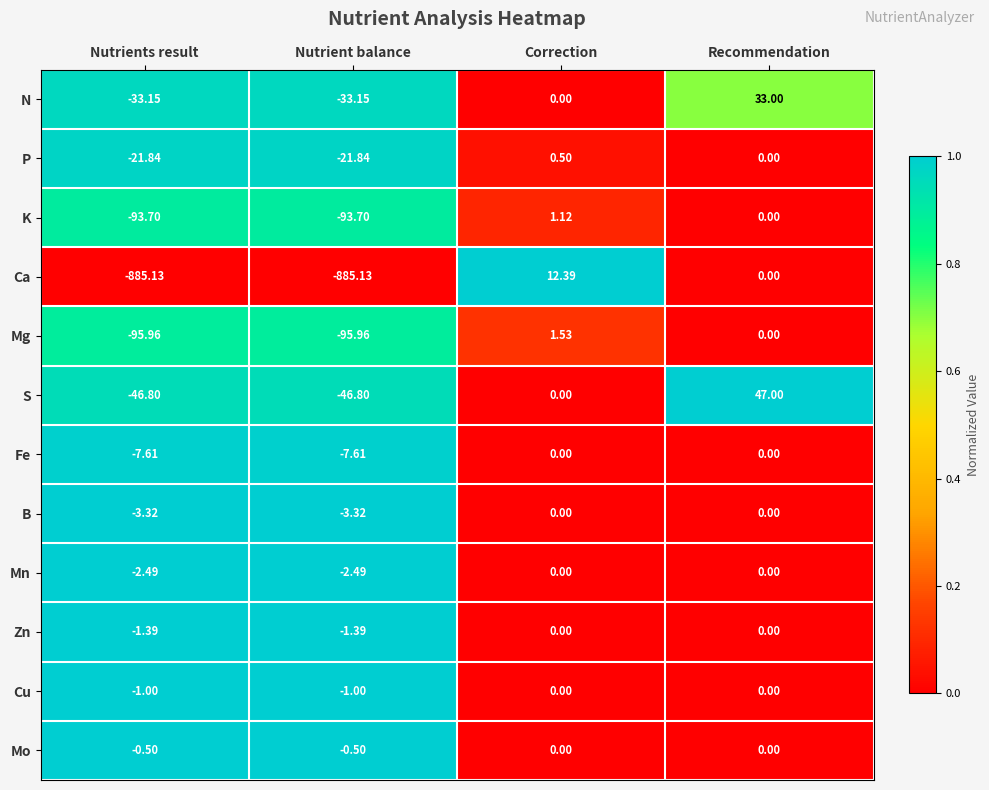

What is the difference between the highest and lowest values at Nutrient balance?

884.6